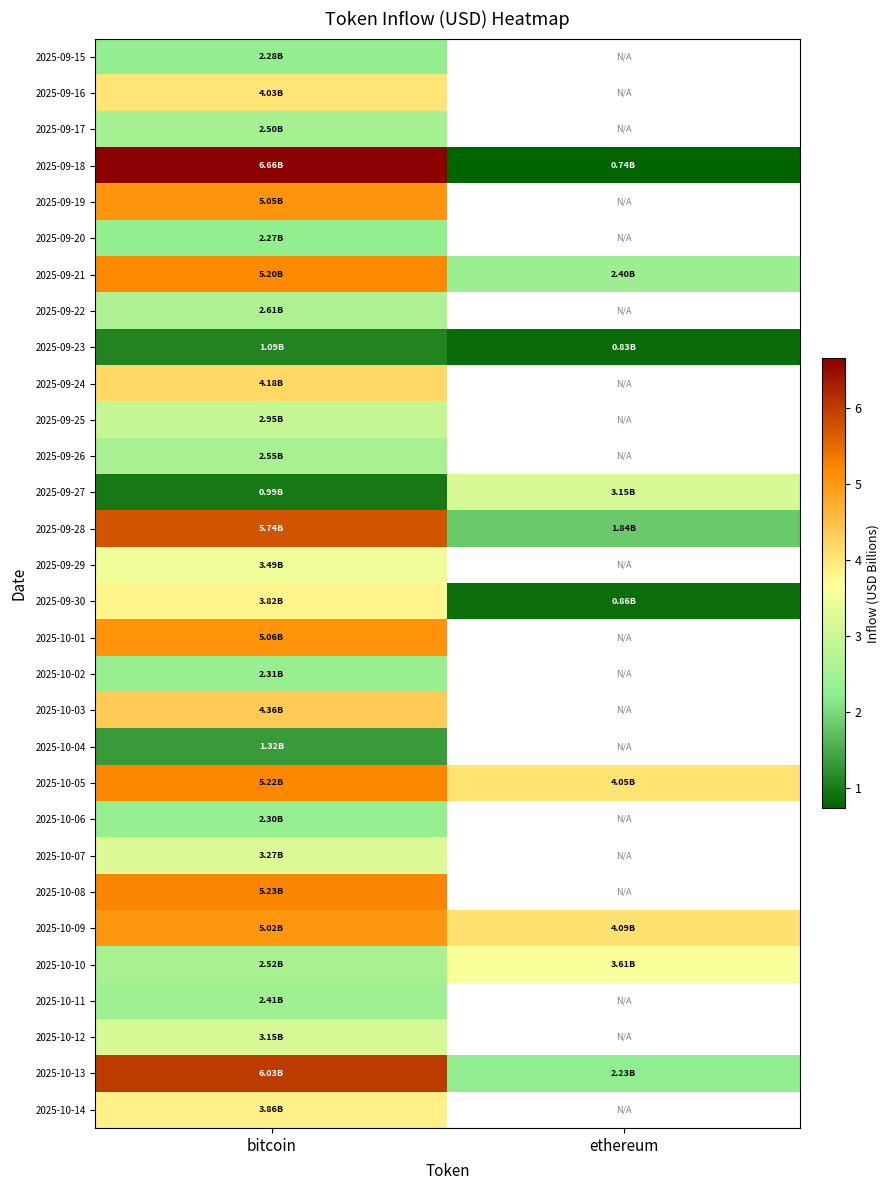

Which series has the widest spread of values?

2025-09-18